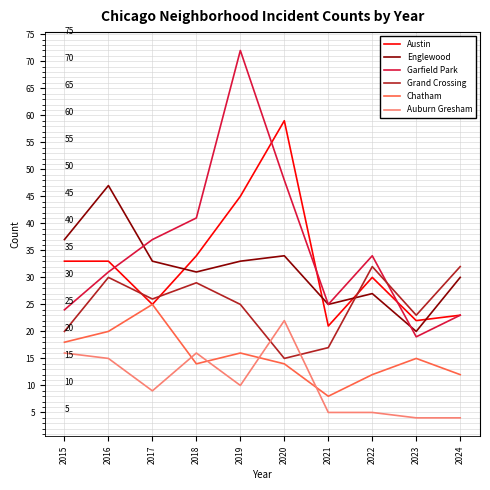

True or false: Chatham and Garfield Park cross at least once.

False